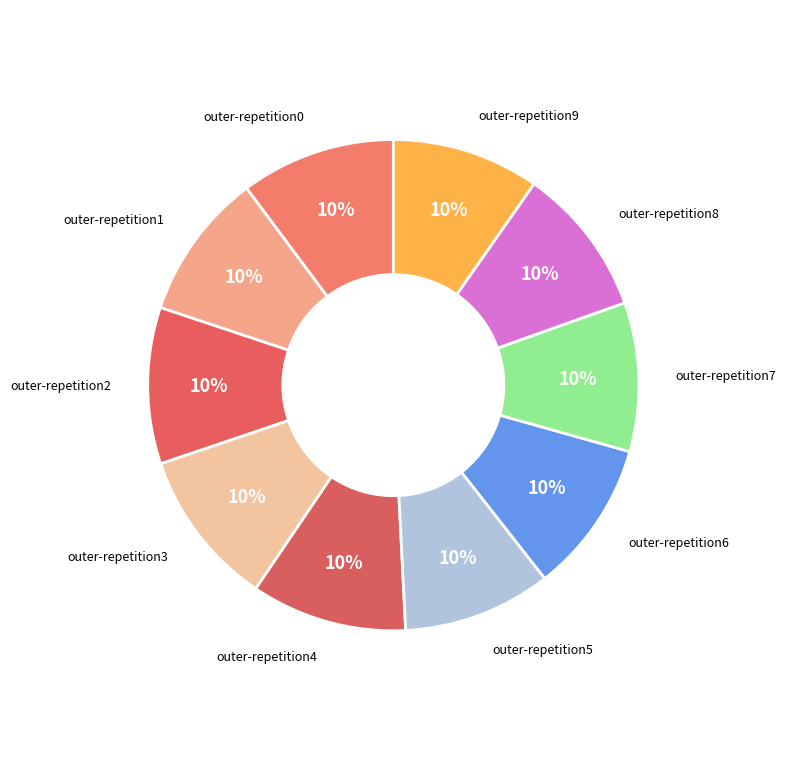

The outer-repetition9 slice represents 19% of the pie. True or false?

False